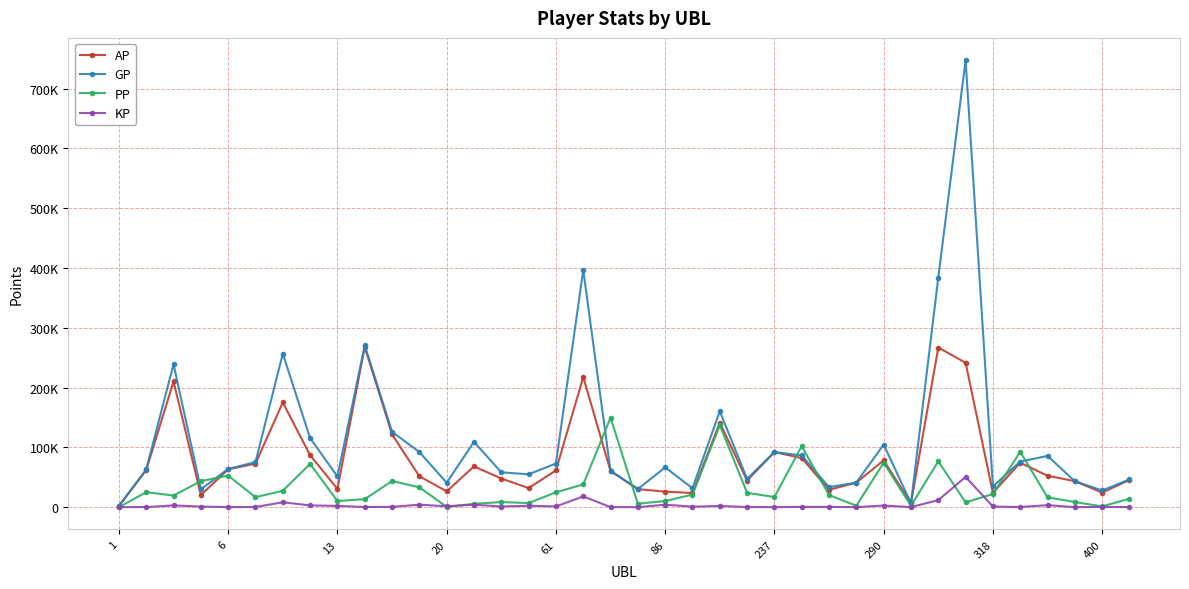

Is this an area chart (filled region under the line)?

No